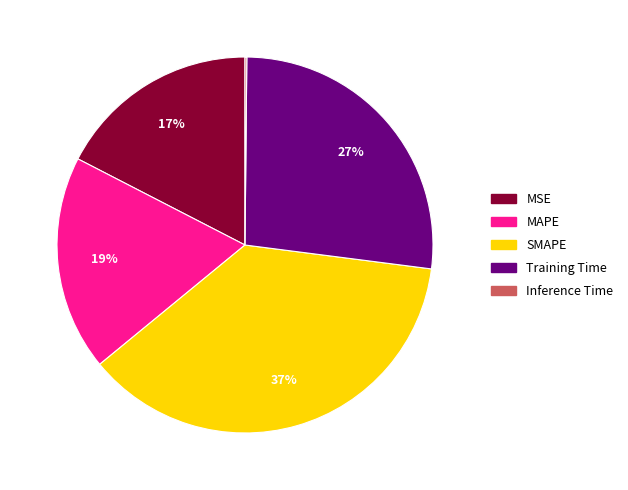

Does MSE represent more than half of the total?

No